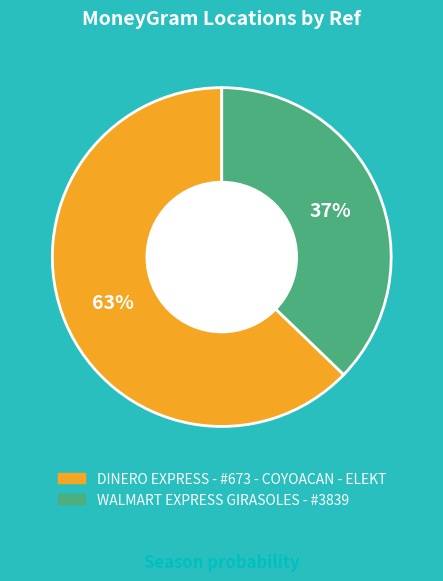

The DINERO EXPRESS - #673 - COYOACAN - ELEKT slice represents 63% of the pie. True or false?

True